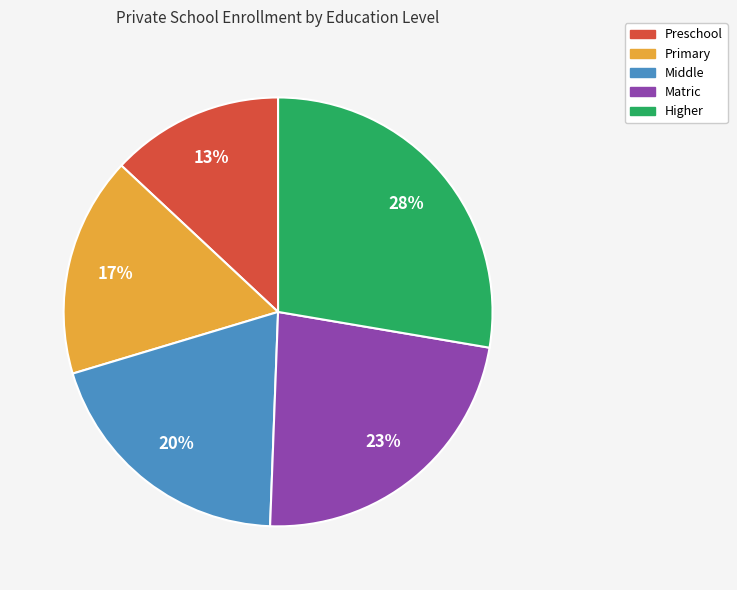

Rank the categories by value from highest to lowest.

Higher, Matric, Middle, Primary, Preschool